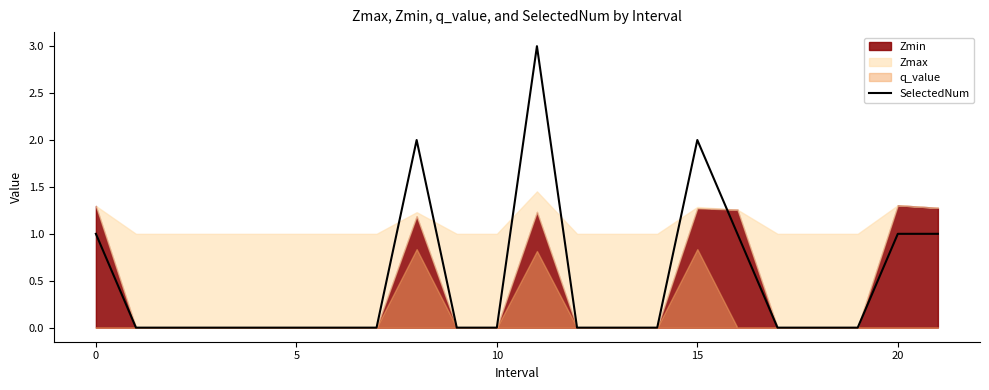

How many lines are shown in the chart?

1